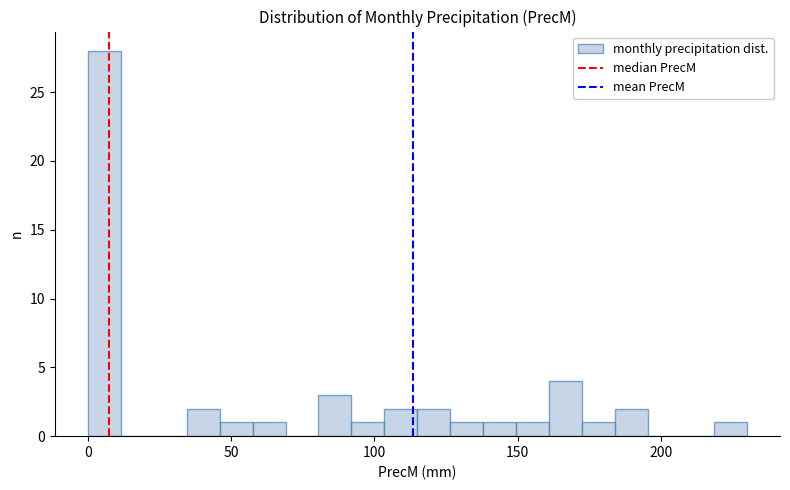

Around what value on the x-axis is the tallest bar? Give the approximate position of its centre, as read against the axis.

5